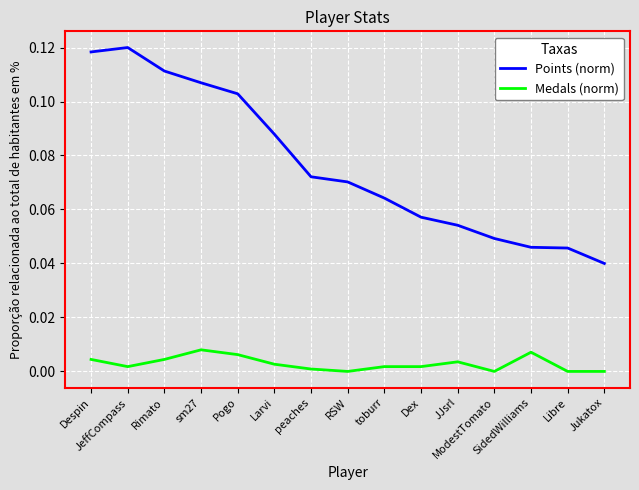

List the series in order of their overall mean, highest first.

Points (norm), Medals (norm)